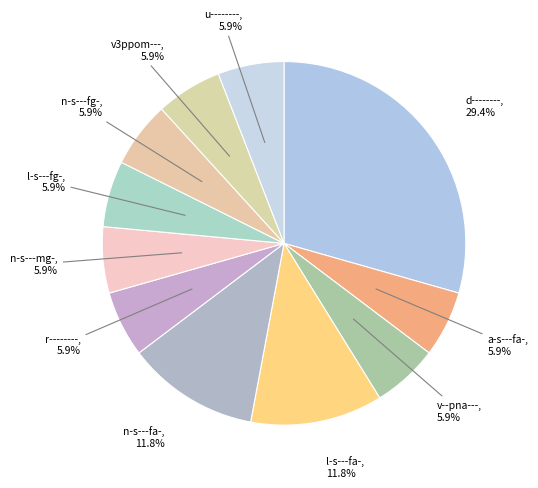

Which slice is the largest?

d--------